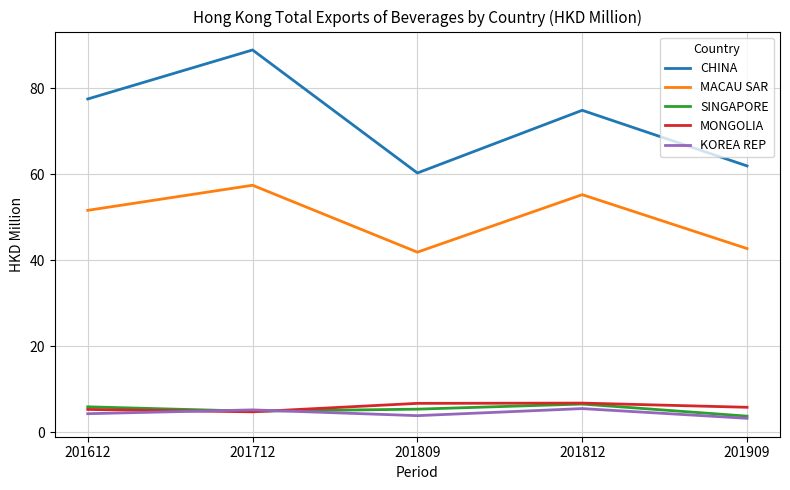

What is the total value across all series at 201712?

161.4